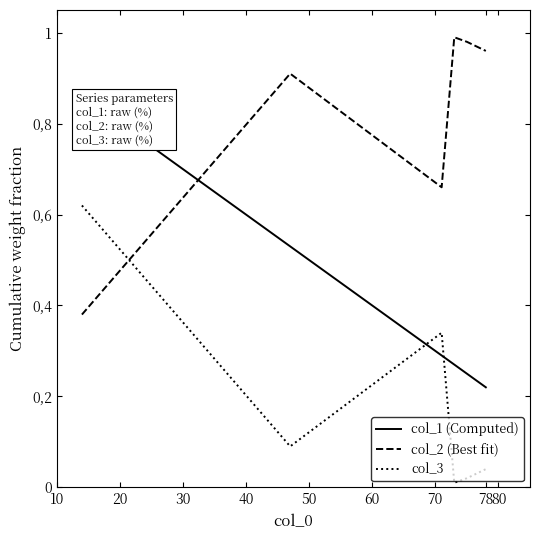

Reading left to right, extract all data points from this chart.

col_1 (Computed): 86	53	29	27	25	22
col_2 (Best fit): 38	91	66	99	98	96
col_3: 62	9	34	1	2	4